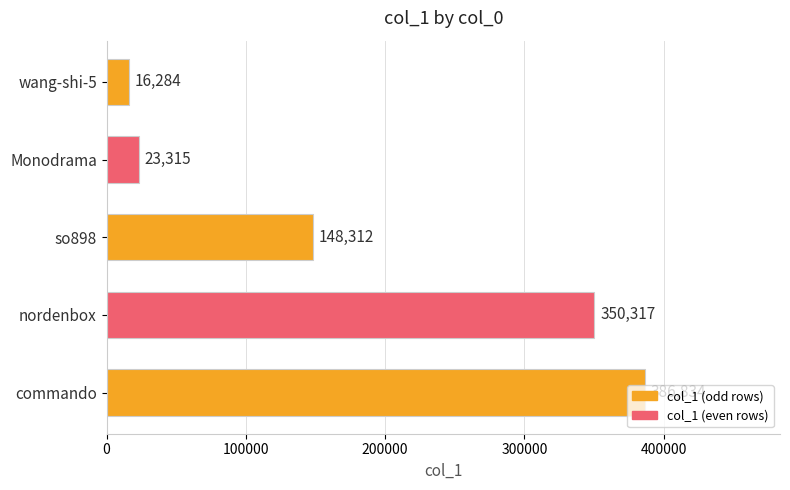

What is the minimum value shown in the chart?

16284